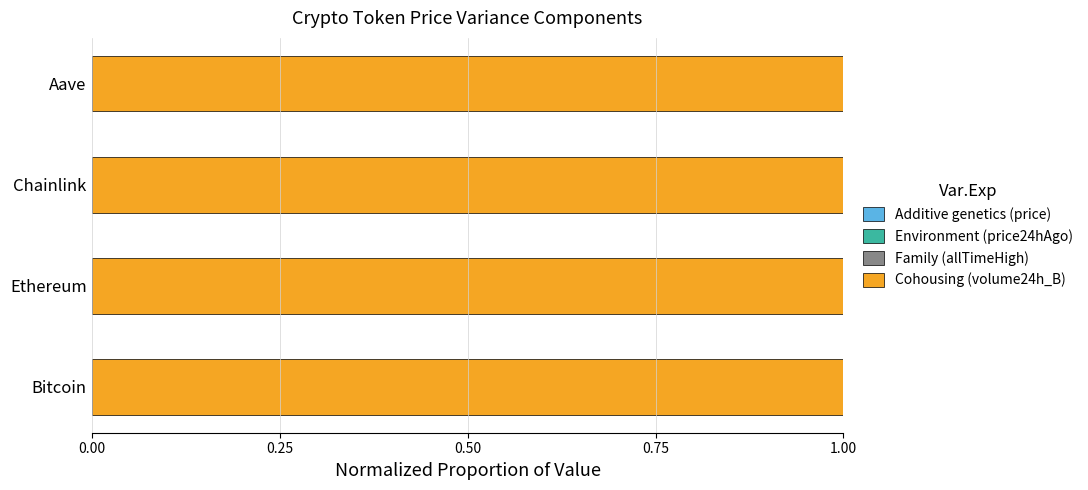

How many categories are shown in the chart?

4